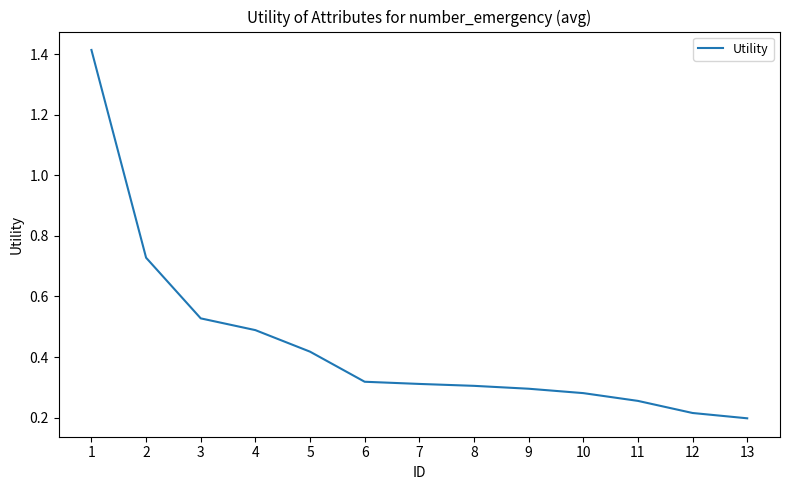

Count the values in the range 0 to 1.

12